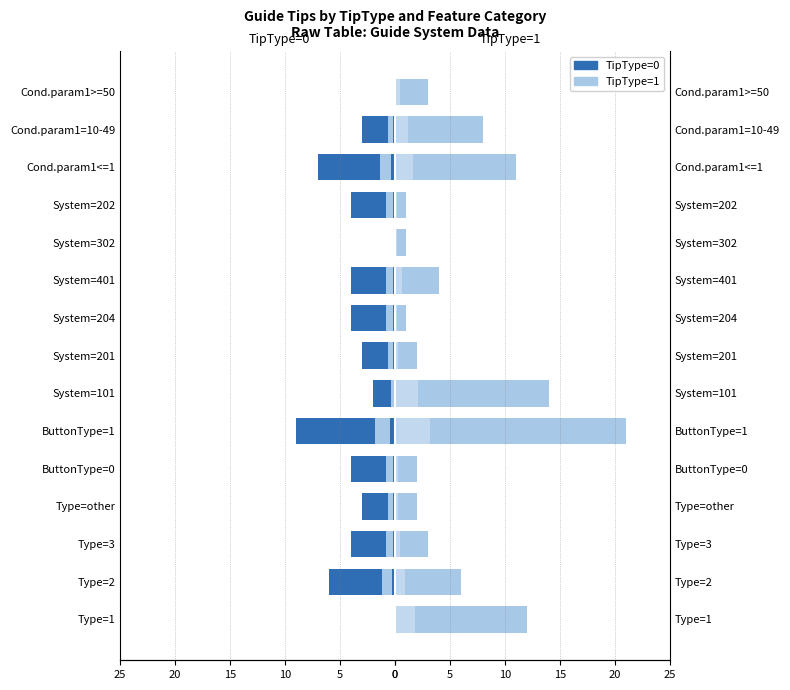

What is the maximum value shown in the chart?

21